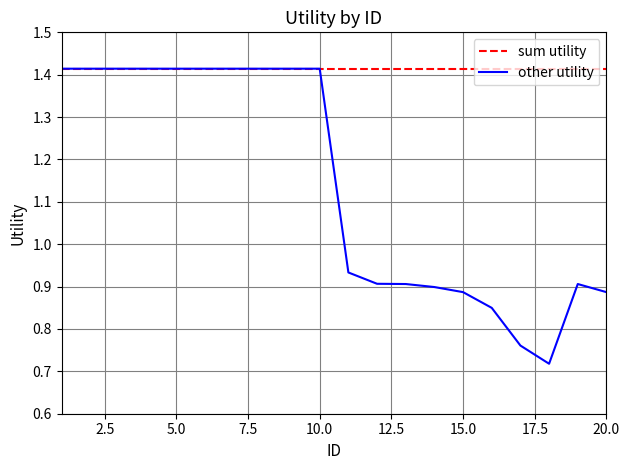

List the series in order of their overall mean, lowest first.

other utility, sum utility